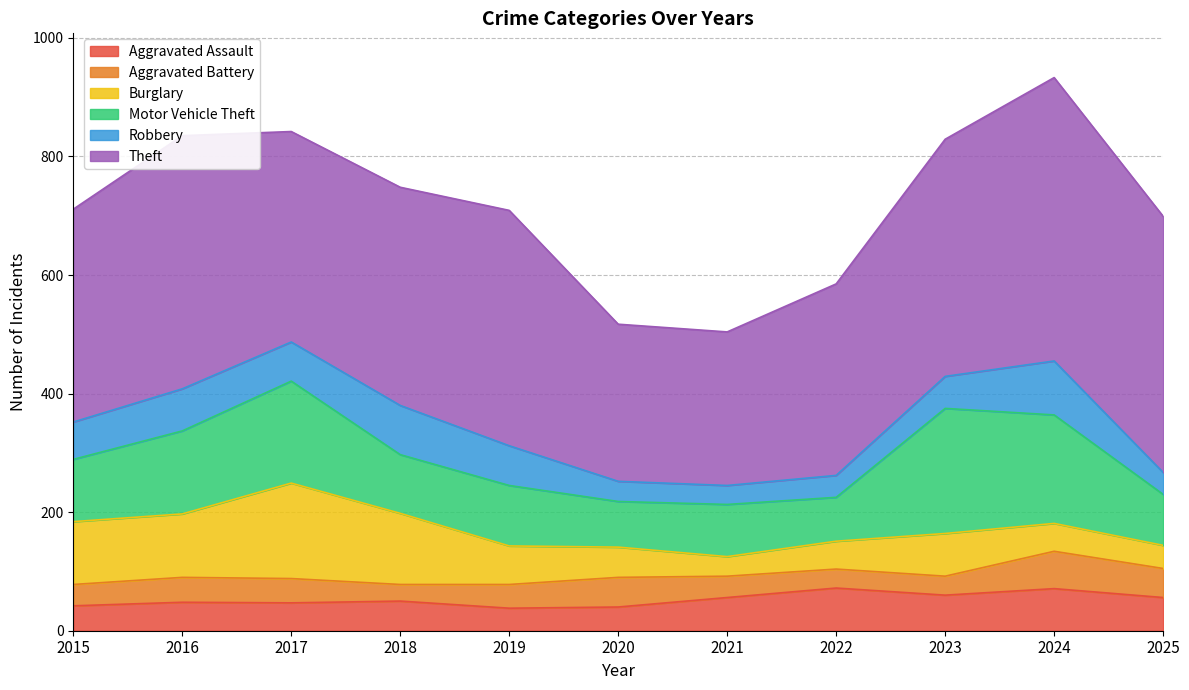

Which has a higher value, 2025 or 2015?

2025